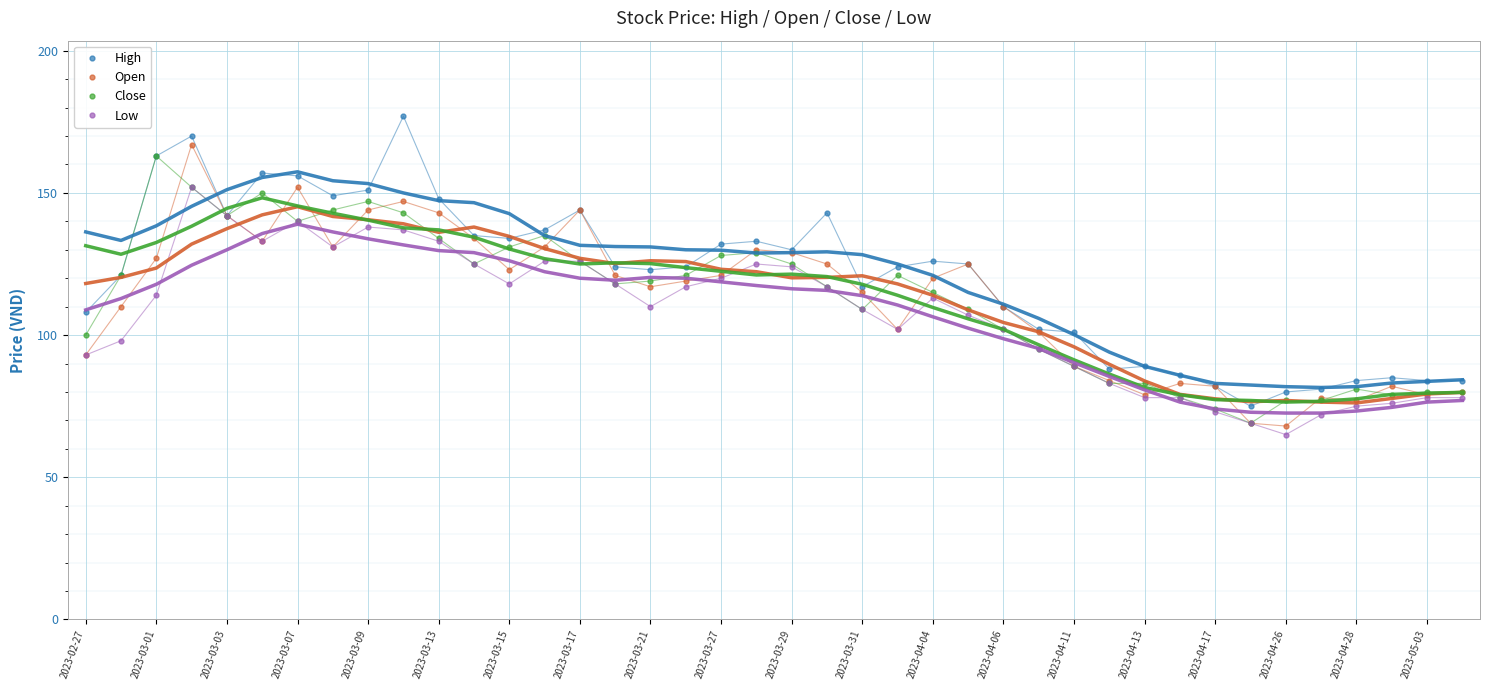

True or false: High and Low intersect in this chart.

False